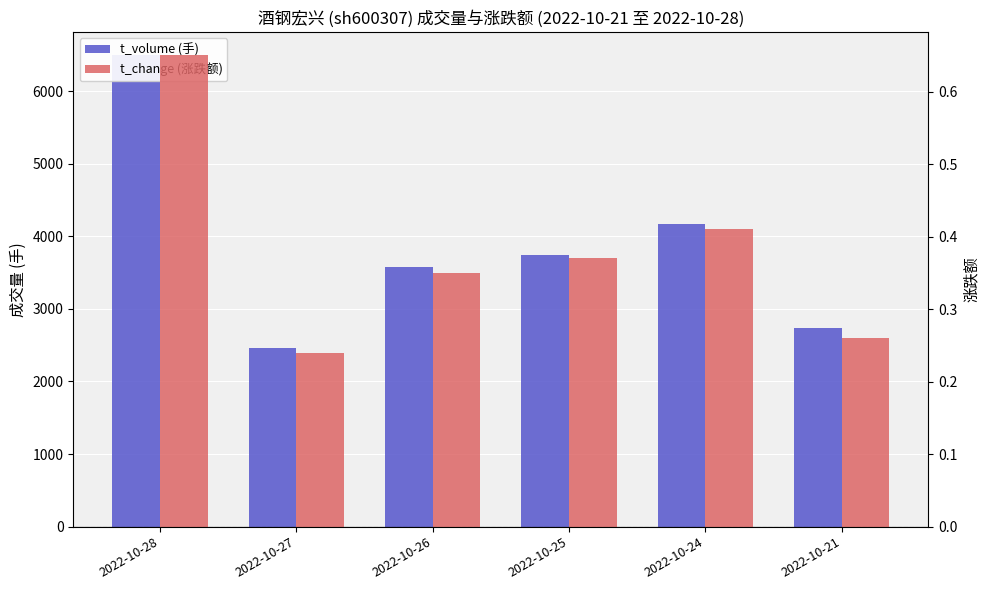

At 2022-10-24, list the series in order from largest to smallest.

t_volume (手), t_change (涨跌额)